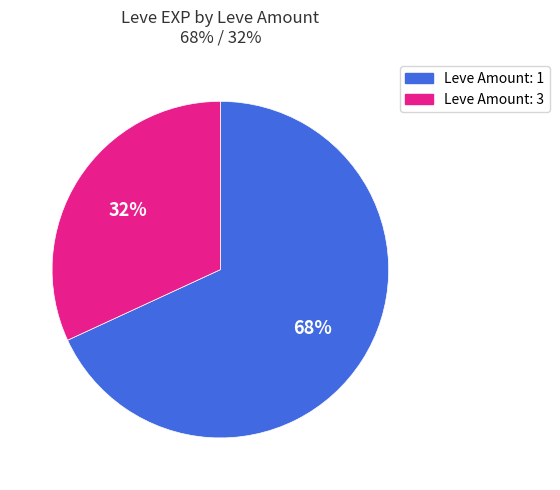

To the nearest percent, what is the average slice percentage?

50%